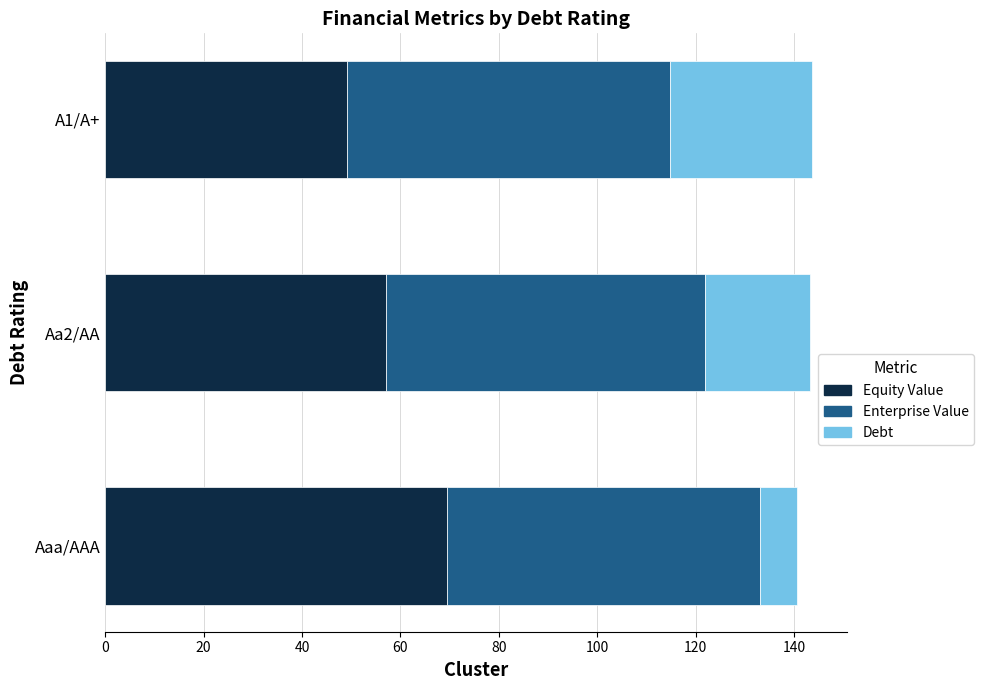

The value of Equity Value at Aa2/AA is 84.5. True or false?

False